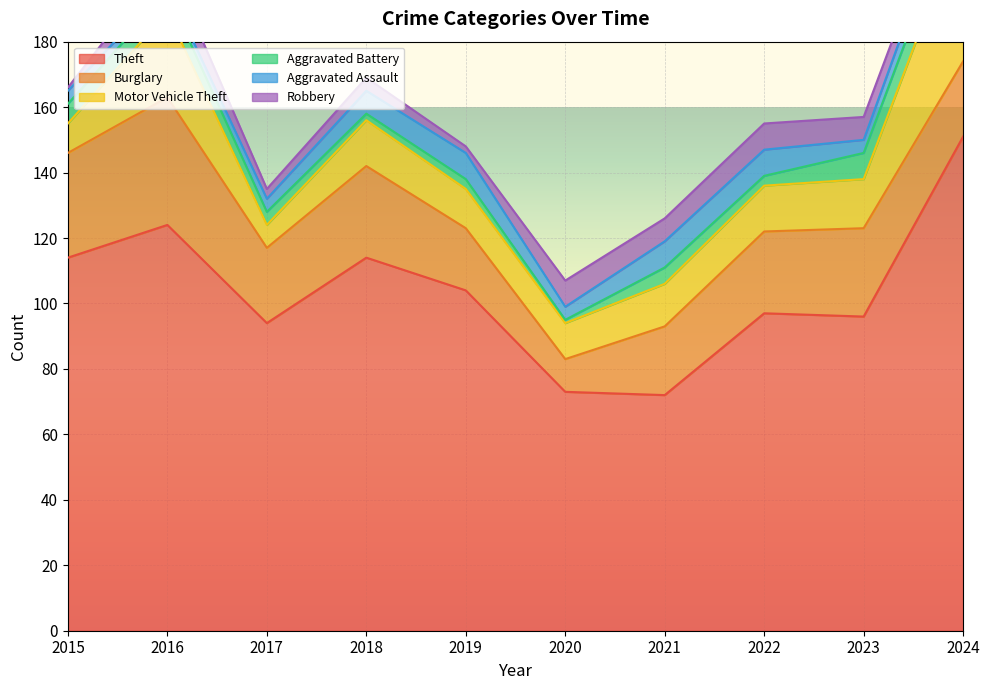

Between 2021 and 2024, which series saw the biggest shift?

Theft